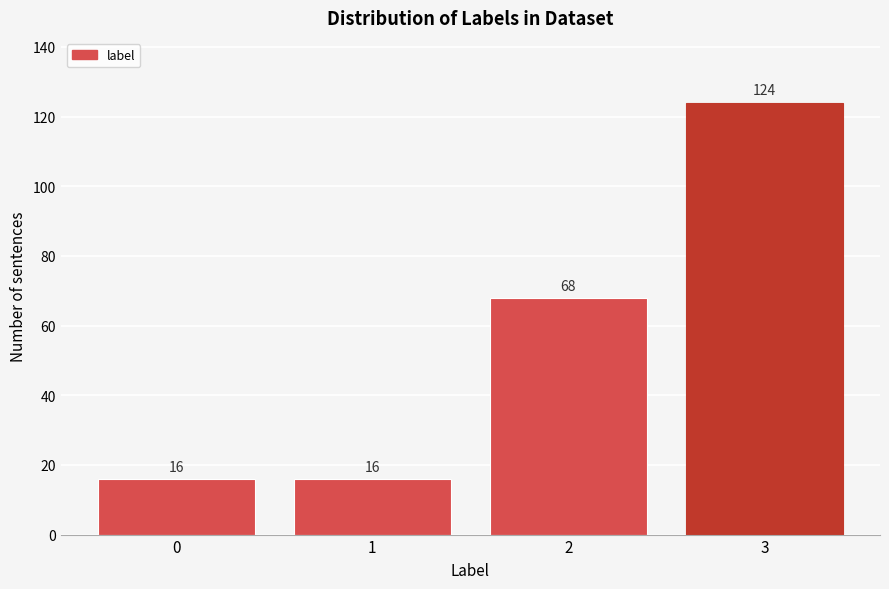

Reading right to left, what are all the values shown in this chart?

124	68	16	16